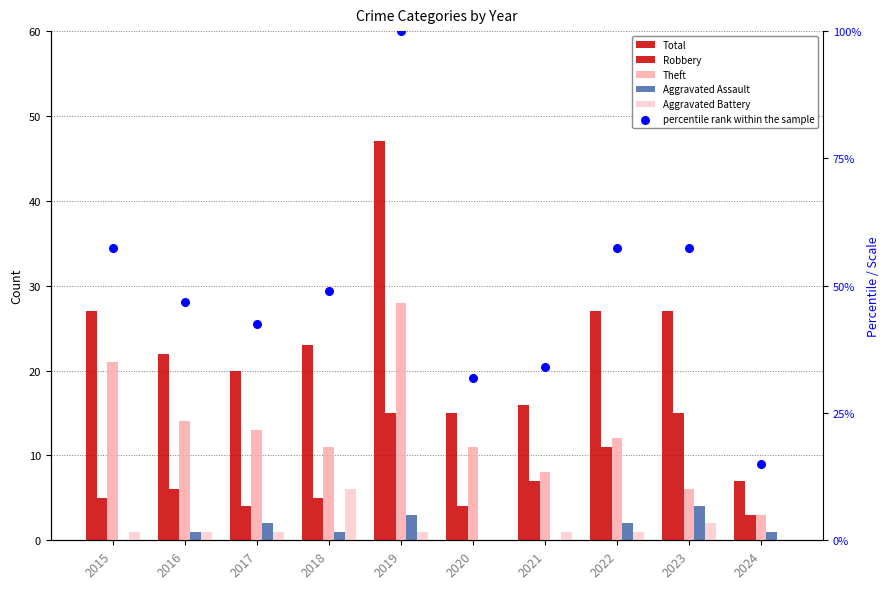

Which series contains the highest Y value?

percentile rank within the sample